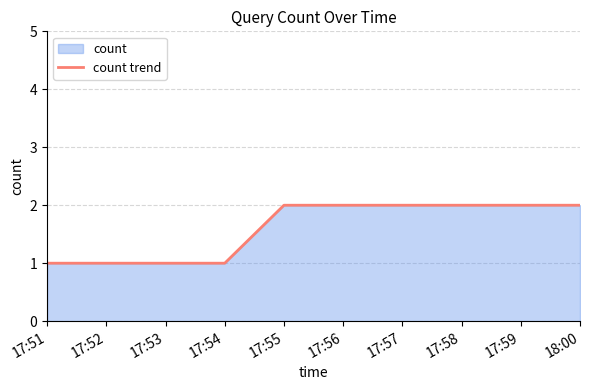

What value does the data have at 17:55?

2